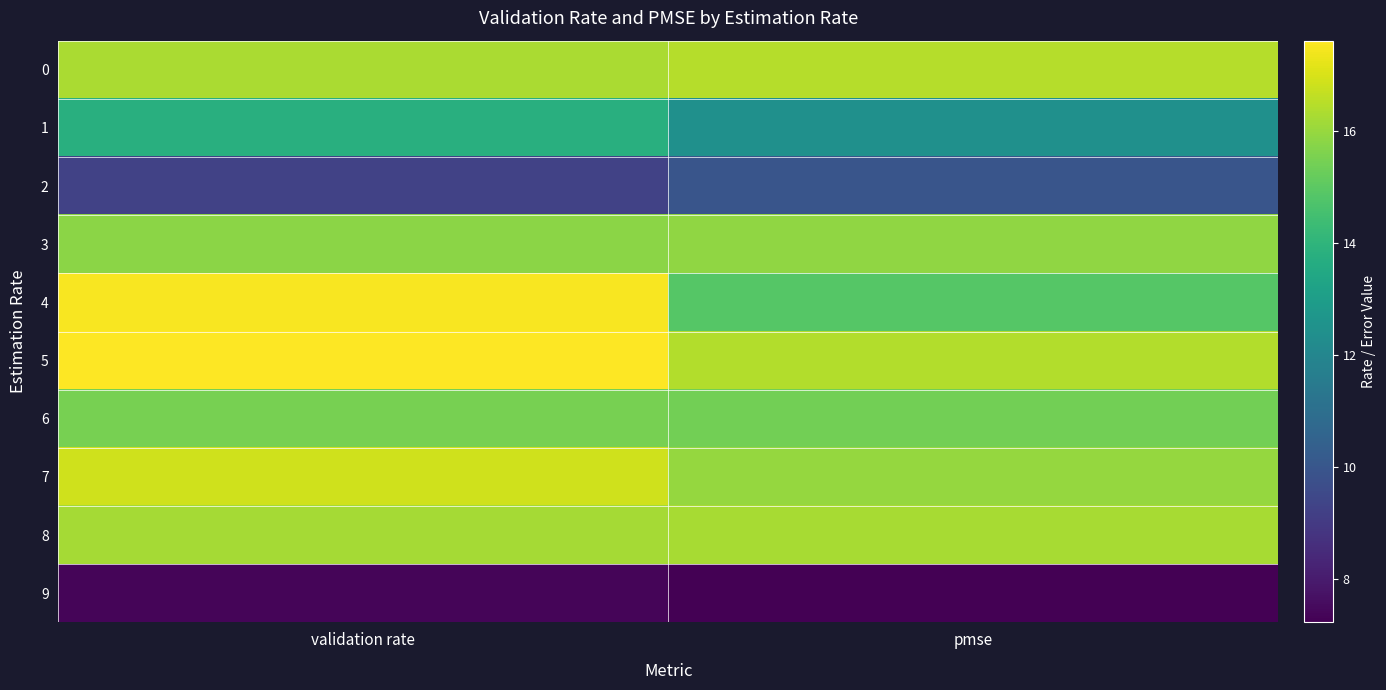

What is the total value across all series at validation rate?

146.2